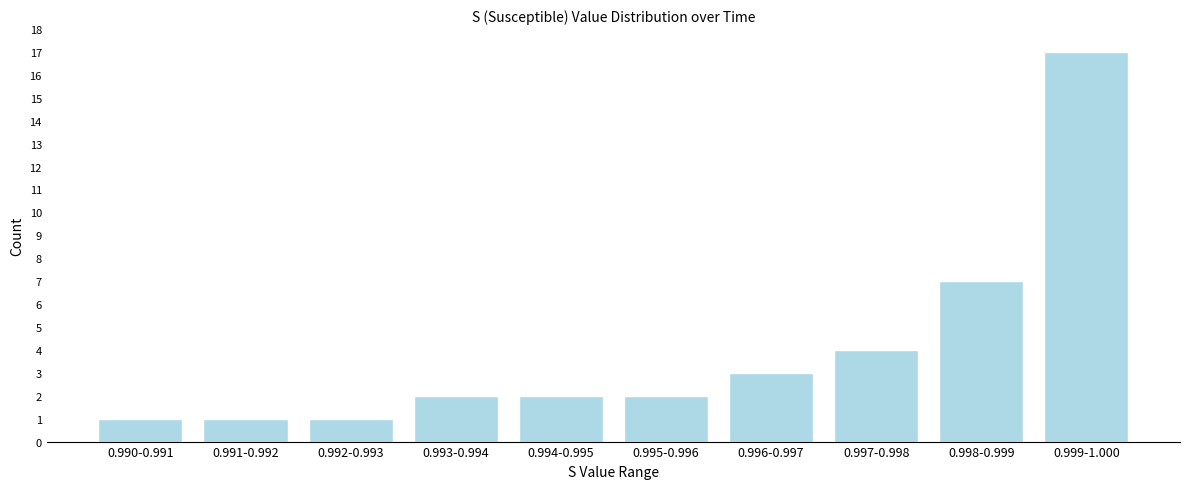

Reading left to right, list all the values displayed in this chart.

0.990-0.991=1	0.991-0.992=1	0.992-0.993=1	0.993-0.994=2	0.994-0.995=2	0.995-0.996=2	0.996-0.997=3	0.997-0.998=4	0.998-0.999=7	0.999-1.000=17